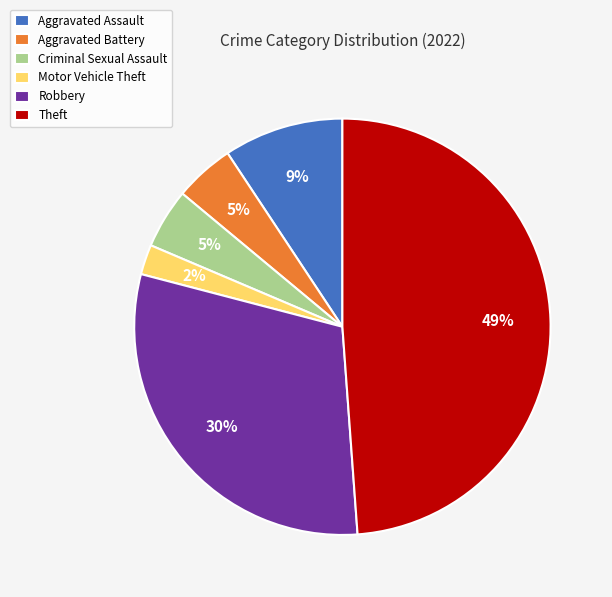

Does Theft account for over 50% of the chart?

No